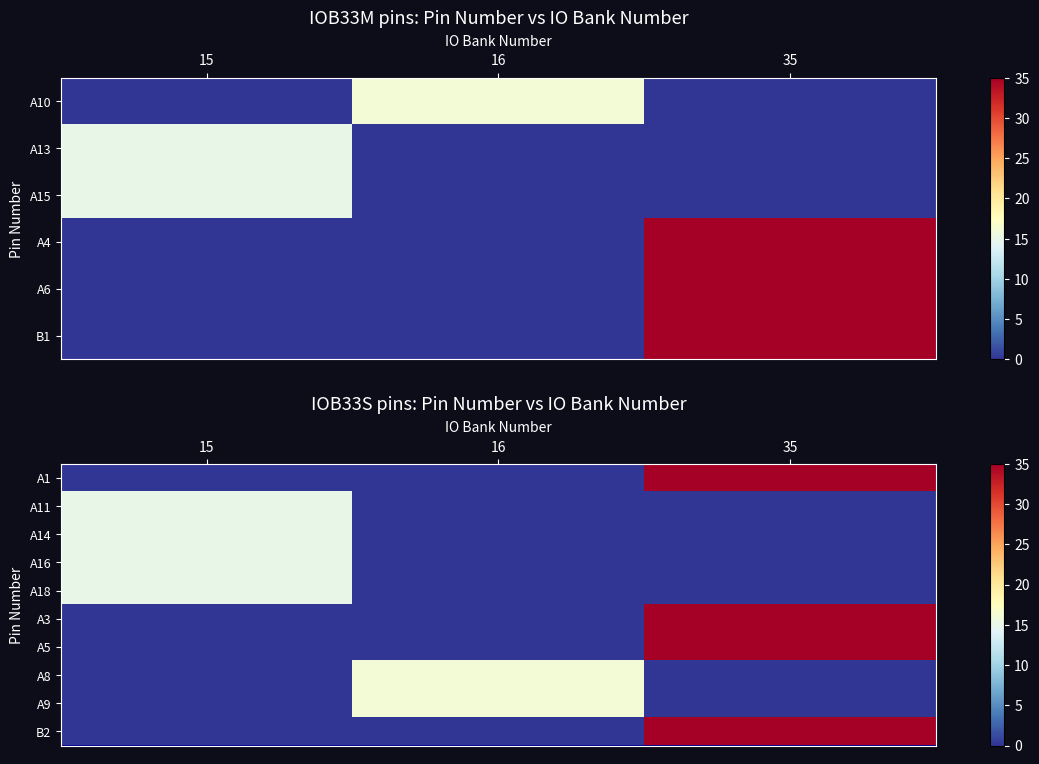

What is the sum of the B2 values at 15 and 35?

35